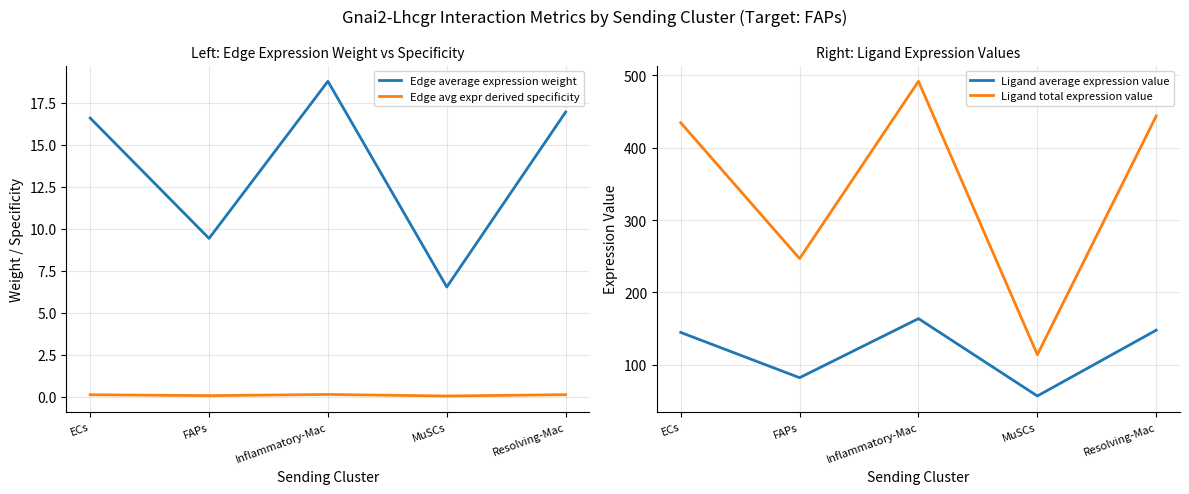

Does the chart have visible grid lines?

Yes